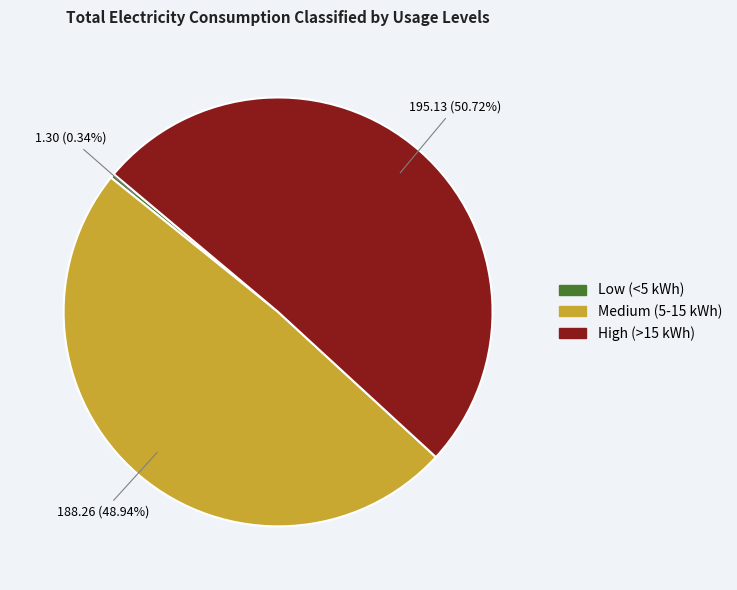

Is there any slice that represents more than half of the pie?

Yes